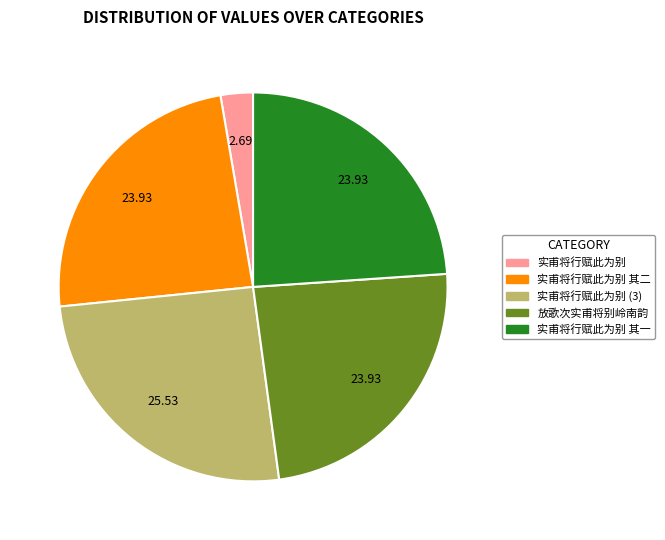

Is there a majority slice in this chart?

No